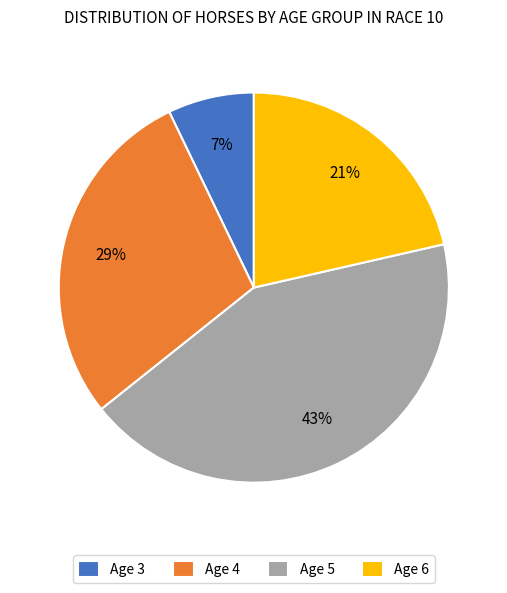

Is there any slice that represents more than half of the pie?

No